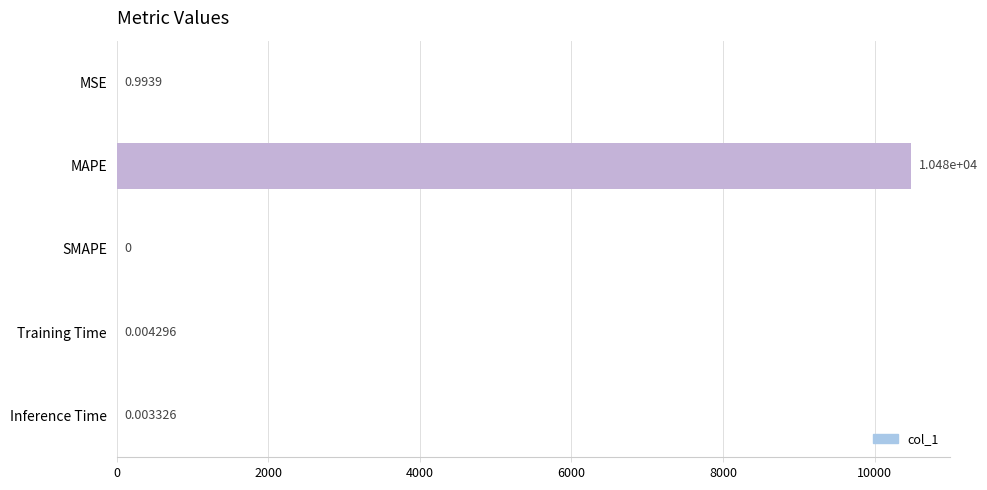

What is the change in value from MSE to SMAPE?

-1.0